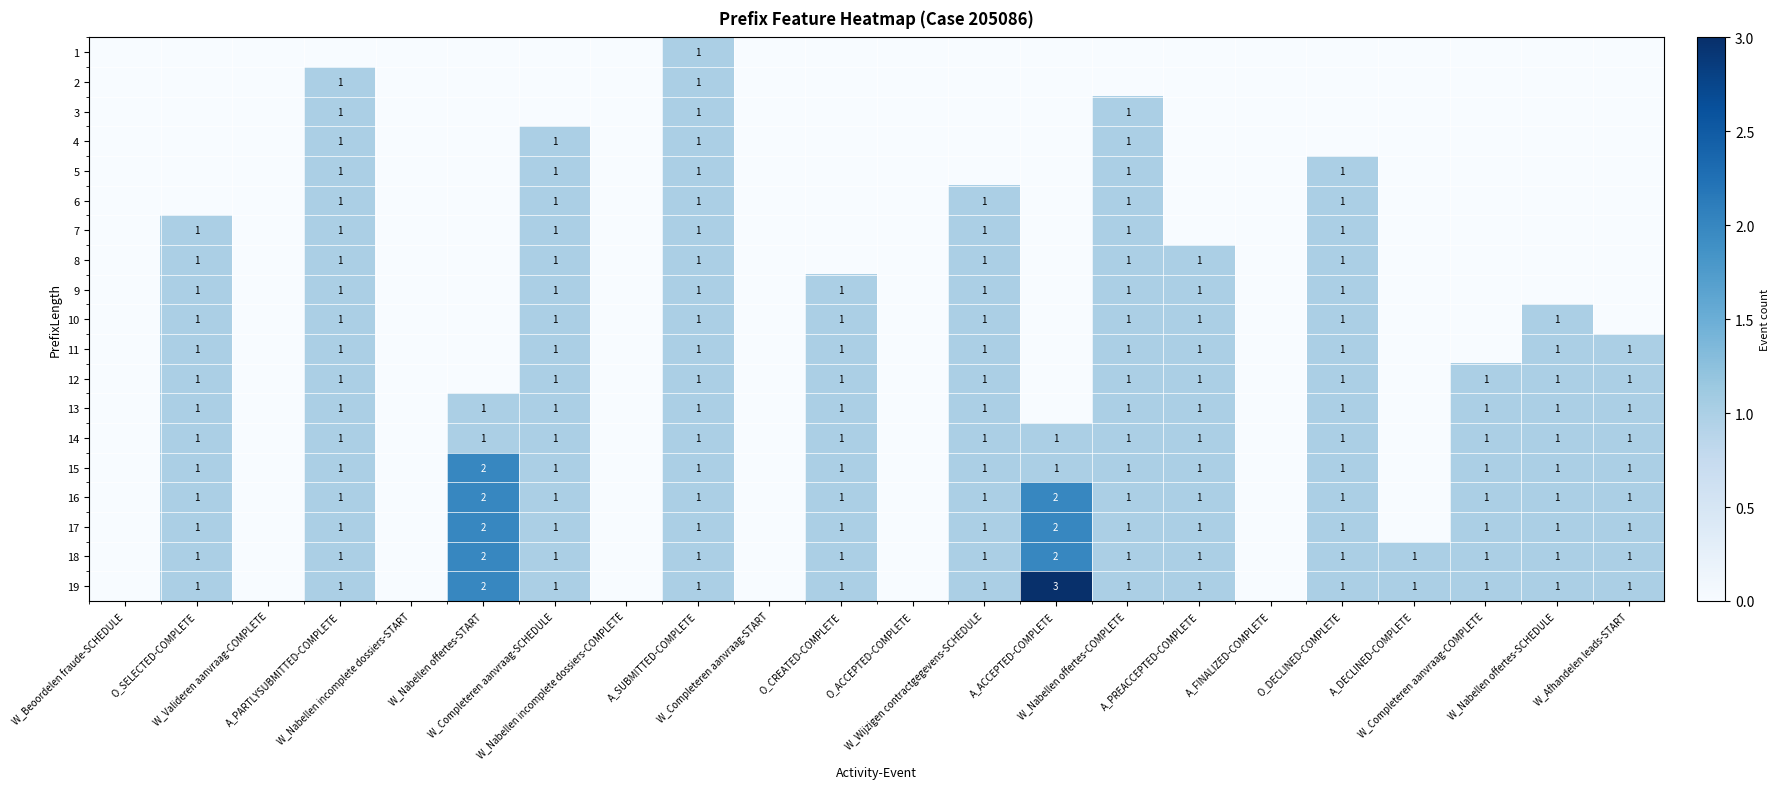

Is it true that 16 equals -1 at W_Beoordelen fraude-SCHEDULE?

False